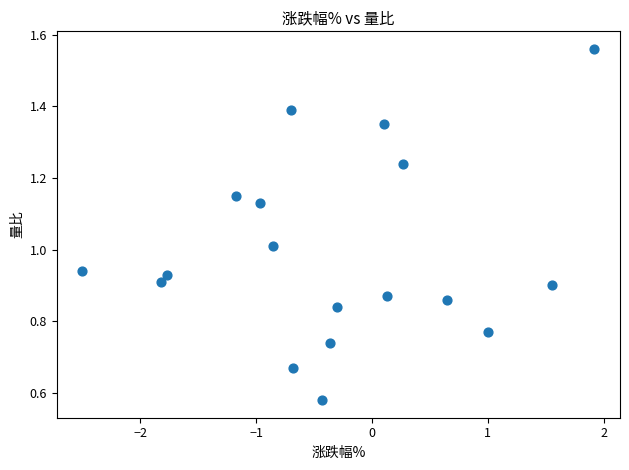

What is the range of Y values (max minus min)?

1.0